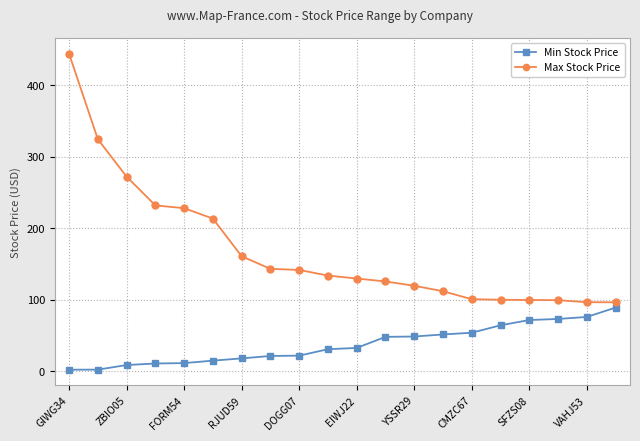

What is the difference between the maximum and minimum values in the Max Stock Price series?

347.6